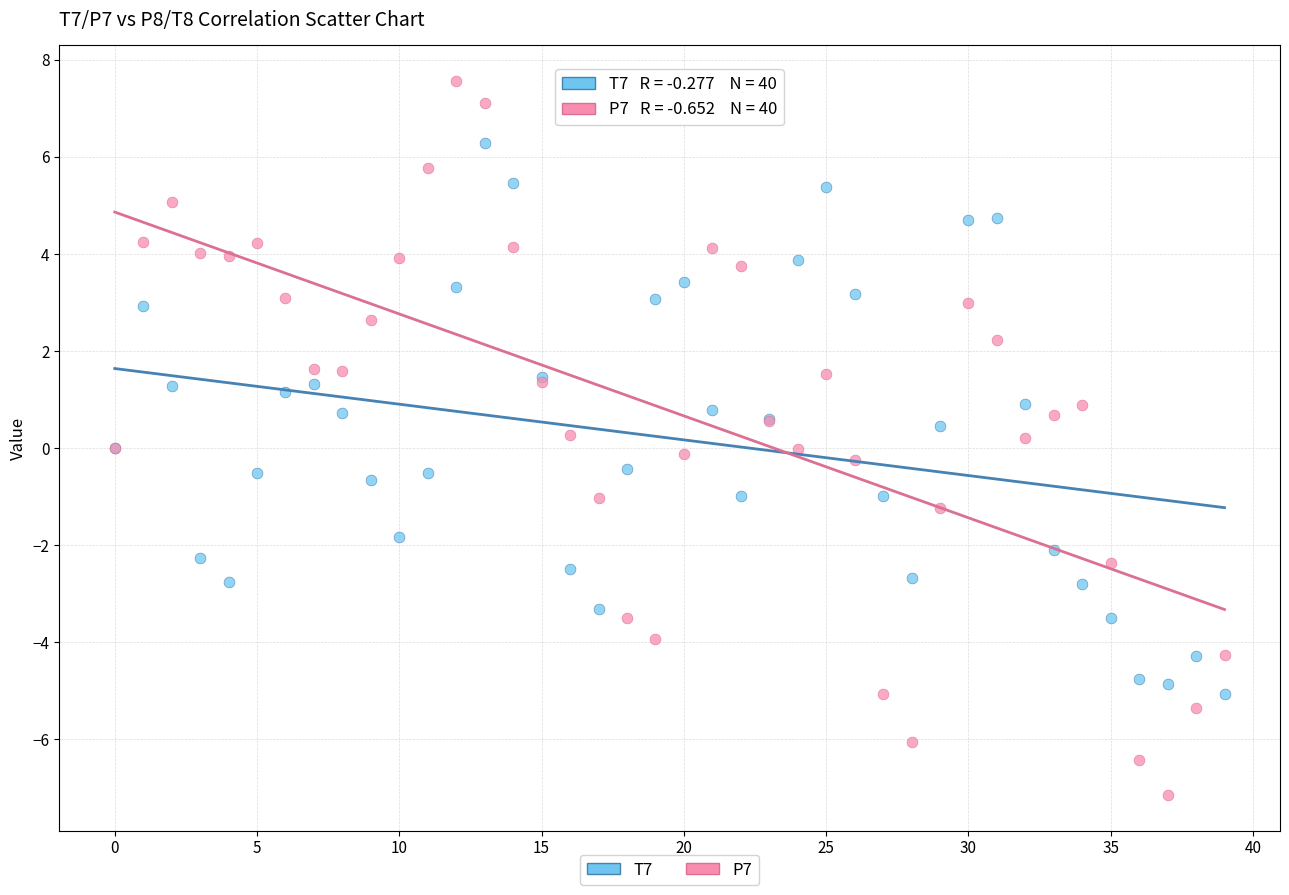

Which series has the widest spread of Y values?

P7